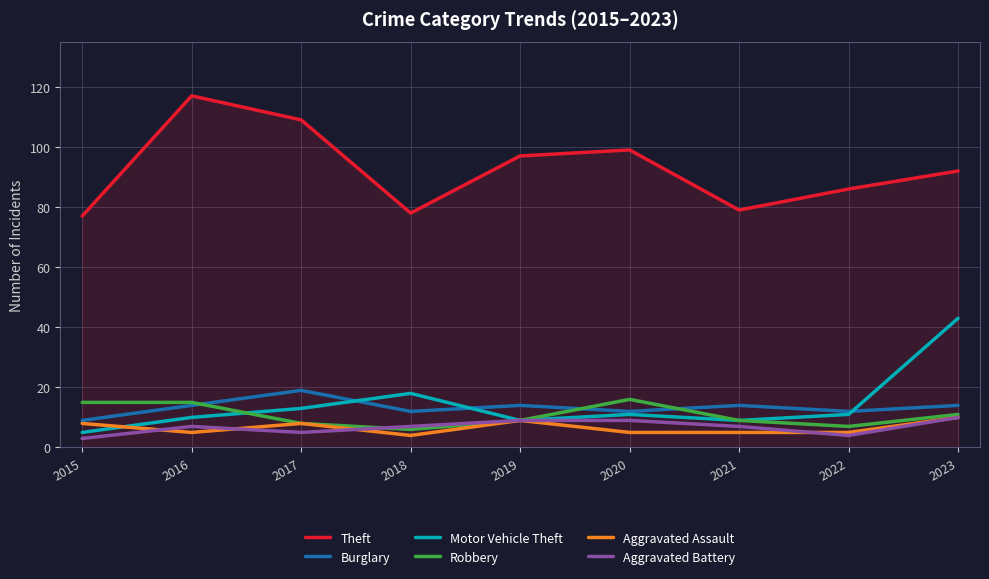

What is the difference between the Aggravated Assault values at 2020 and 2017?

3